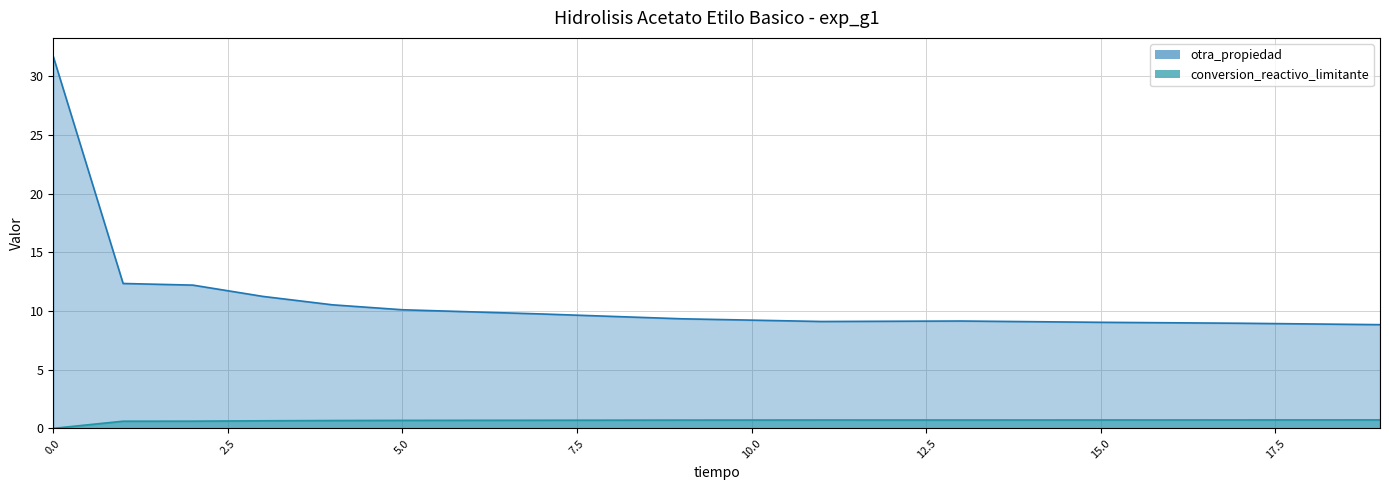

The value of otra_propiedad at 15 is 0.4. True or false?

False